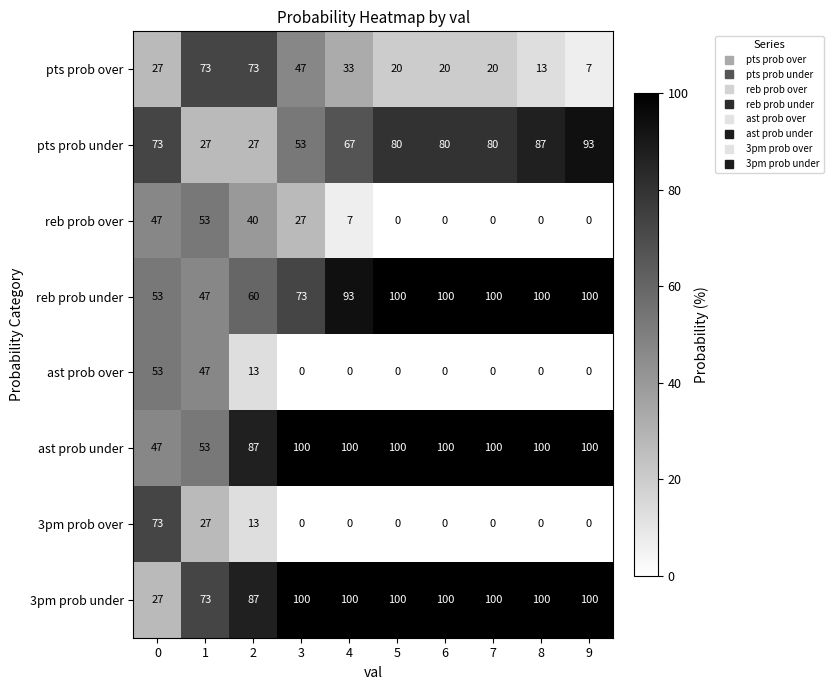

What is the difference between the pts prob over values at 9 and 5?

13